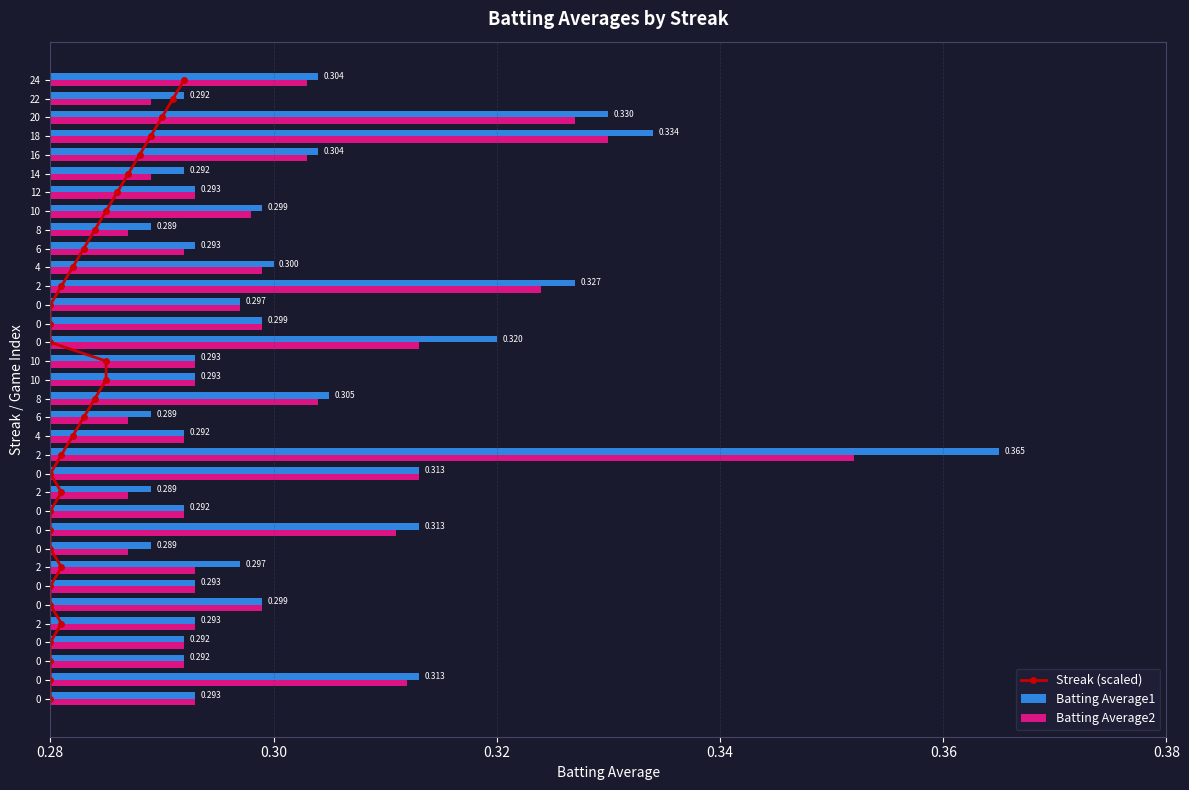

How many Batting Average2 values are between 0 and 1?

34